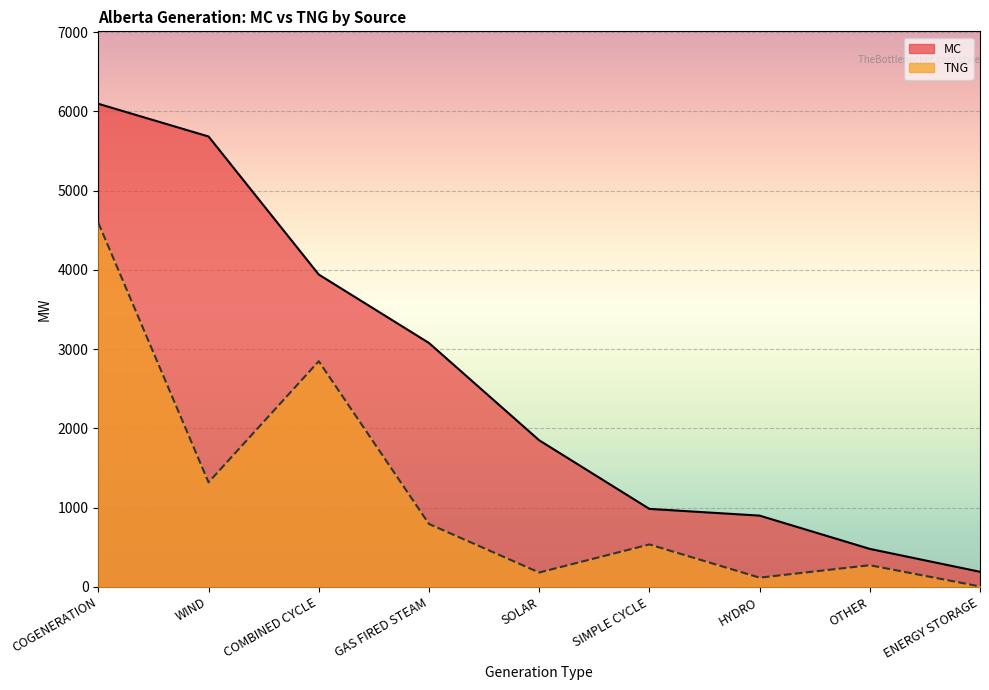

Is the value of TNG at COGENERATION greater than the value of MC at COMBINED CYCLE?

Yes